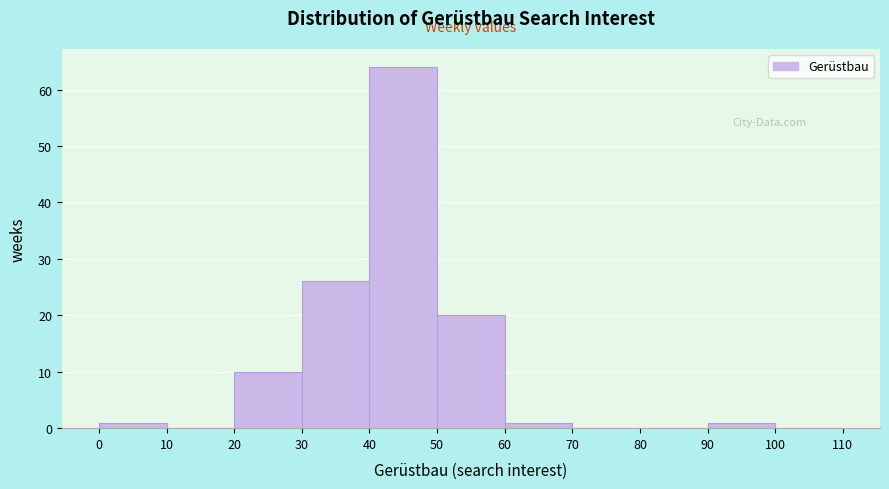

What is the height of the bar covering 0 to 10 on the x-axis? The values are not printed on the chart, so give them approximately, as read against the axis.

1